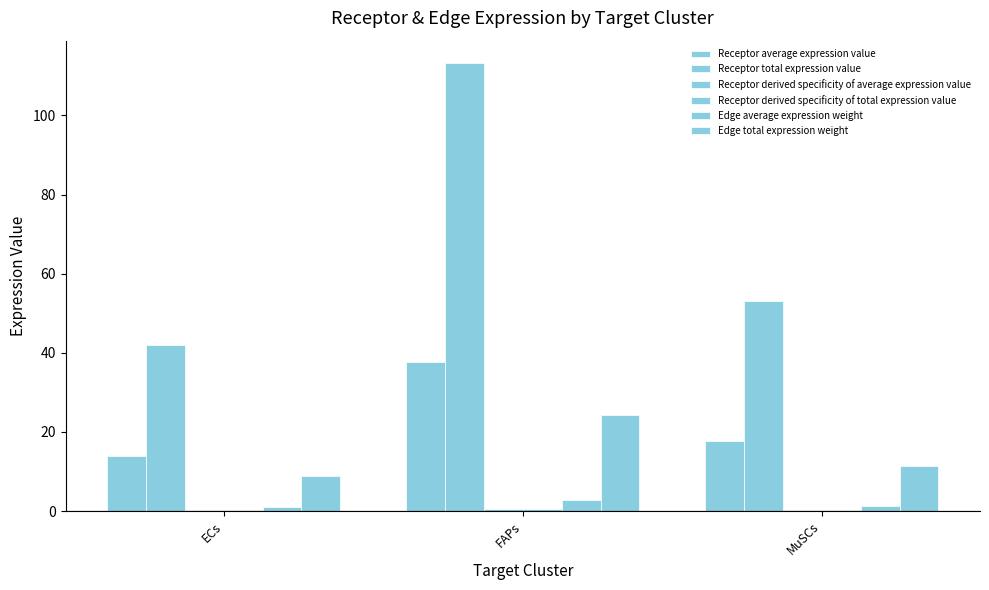

How many data points in Edge average expression weight are above 1?

2